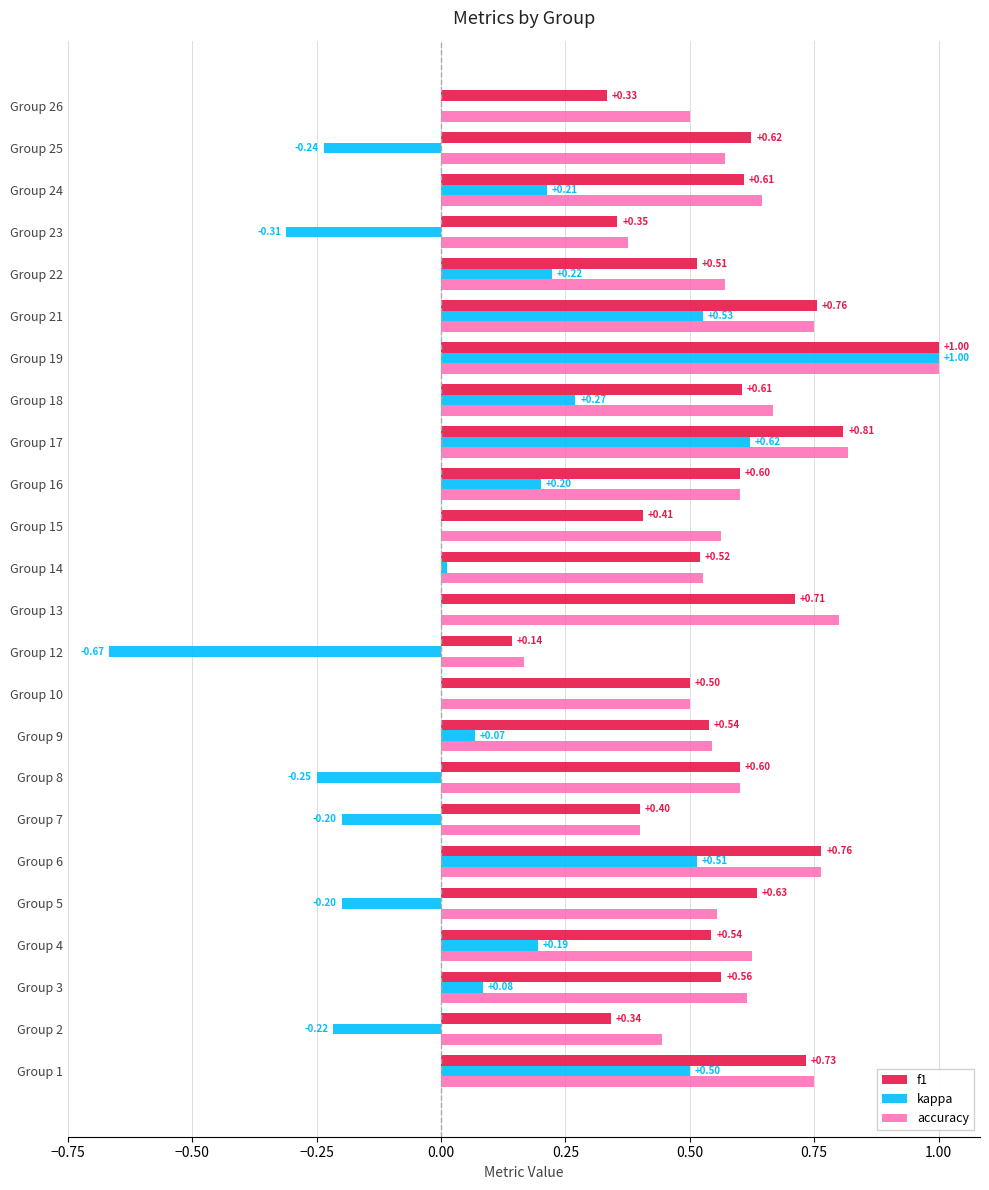

Is the value of f1 at Group 16 greater than the value of kappa at Group 7?

Yes